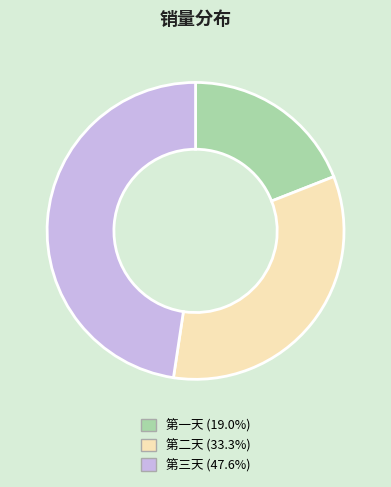

Count the number of slices in the pie.

3